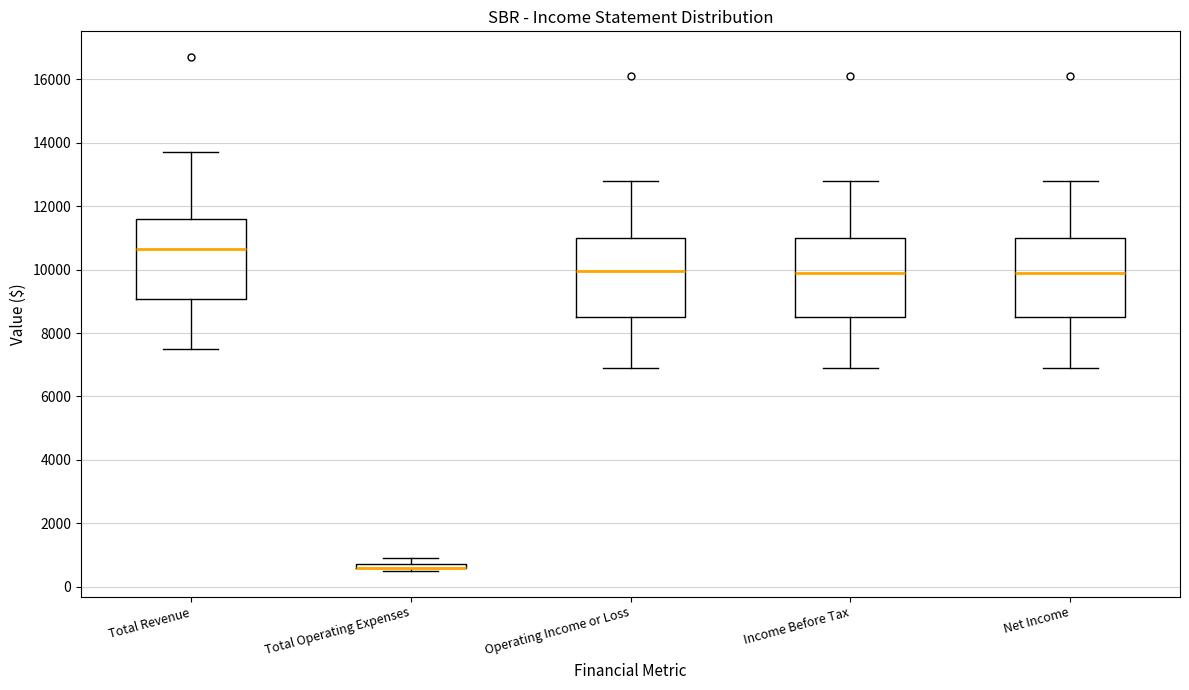

Where is the upper edge of the box for Net Income on the y-axis? The values are not printed on the chart, so give them approximately, as read against the axis.

11000